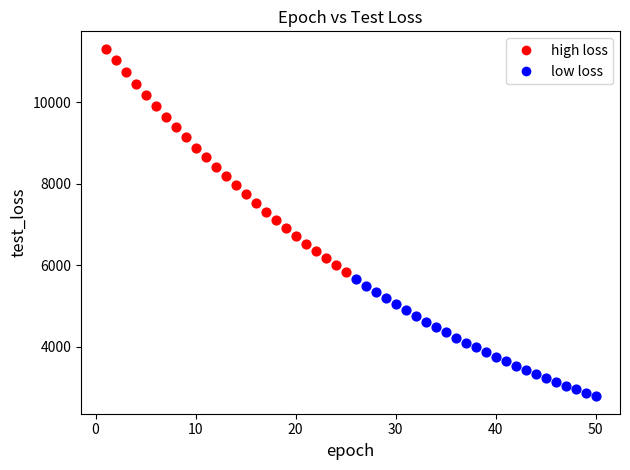

Which series has the widest spread of Y values?

high loss